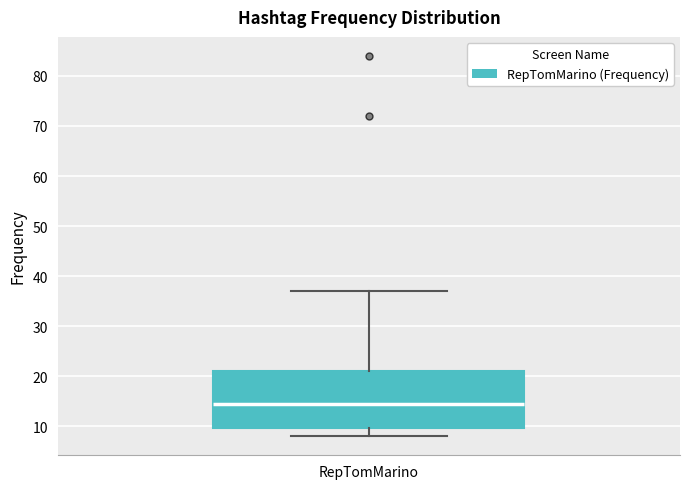

Read this box plot against the y-axis: the position of the median line, the range covered by the box, and the ends of both whiskers. The values are not printed on the chart, so give them approximately, as read against the axis.

median 15, box 10 to 21, whiskers 8 to 37